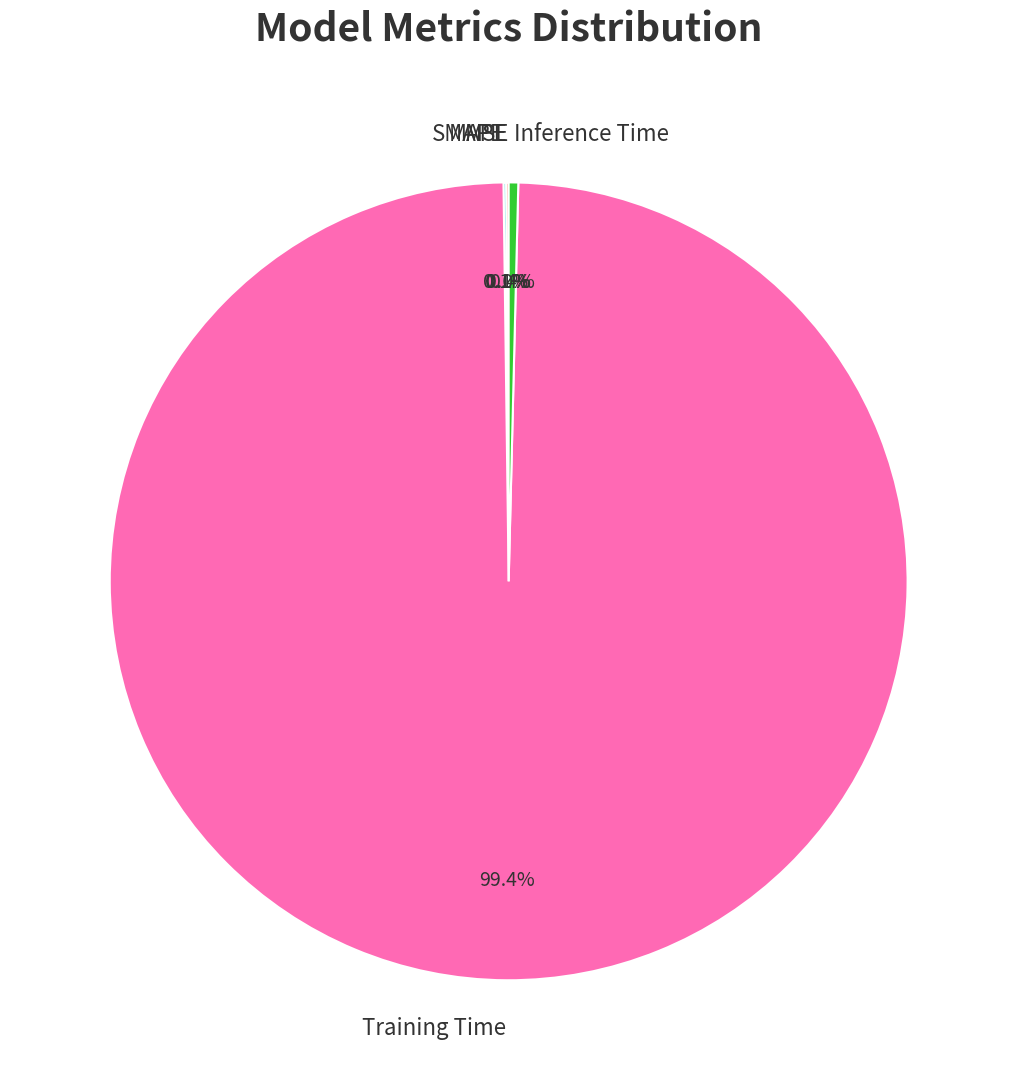

What percentage is NOT represented by Training Time?

0.6%